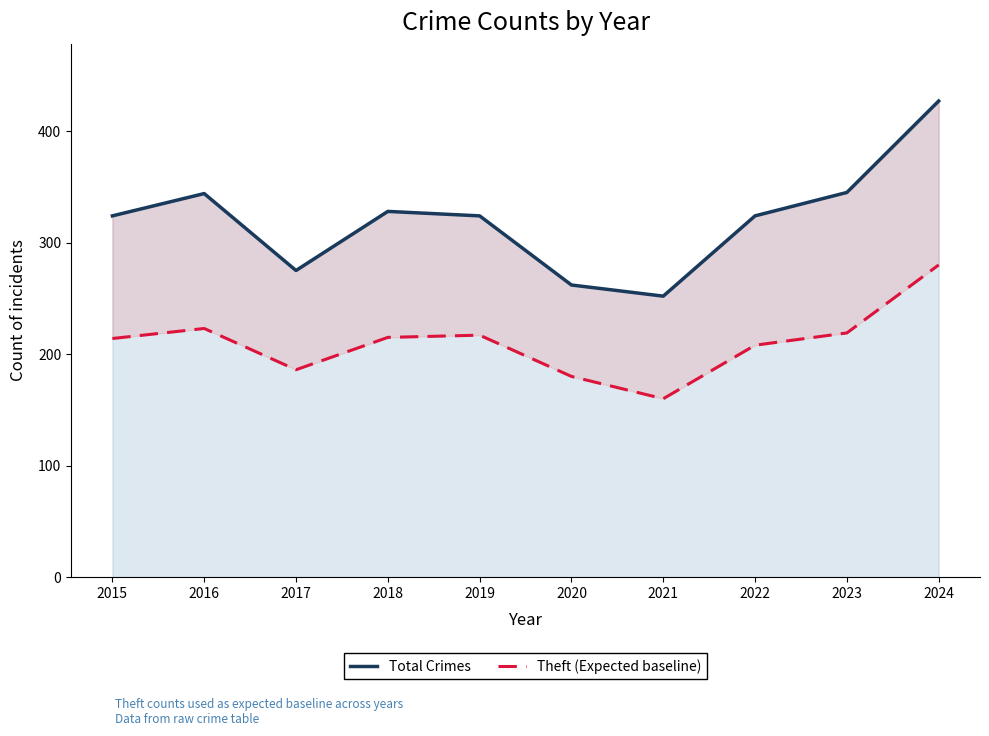

At how many categories does at least one series exceed 282?

7